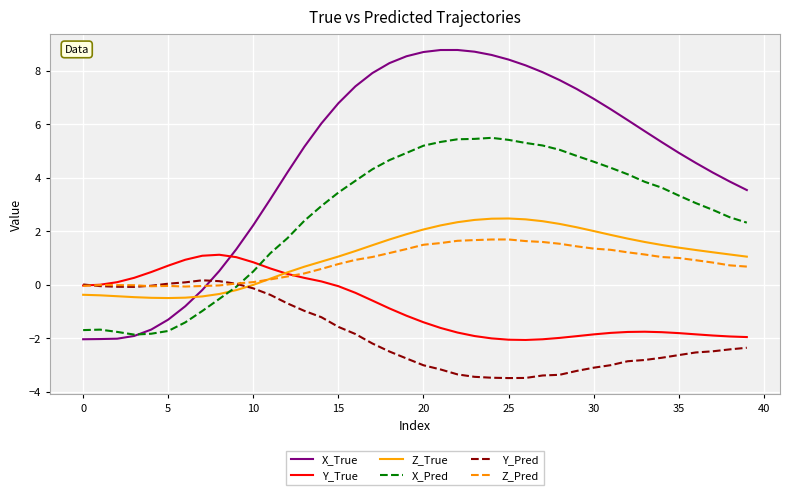

Which series has the widest spread of values?

X_True